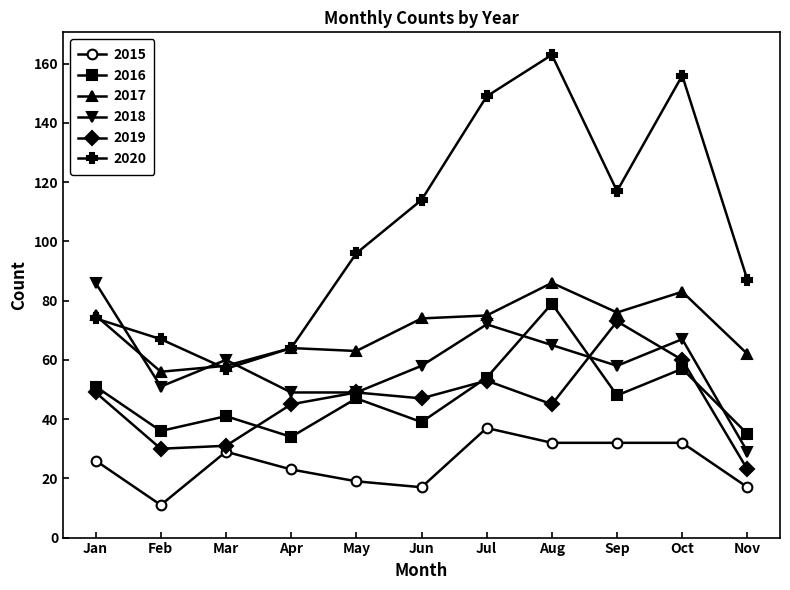

The 2017 series shows 74 at Jun. True or false?

True